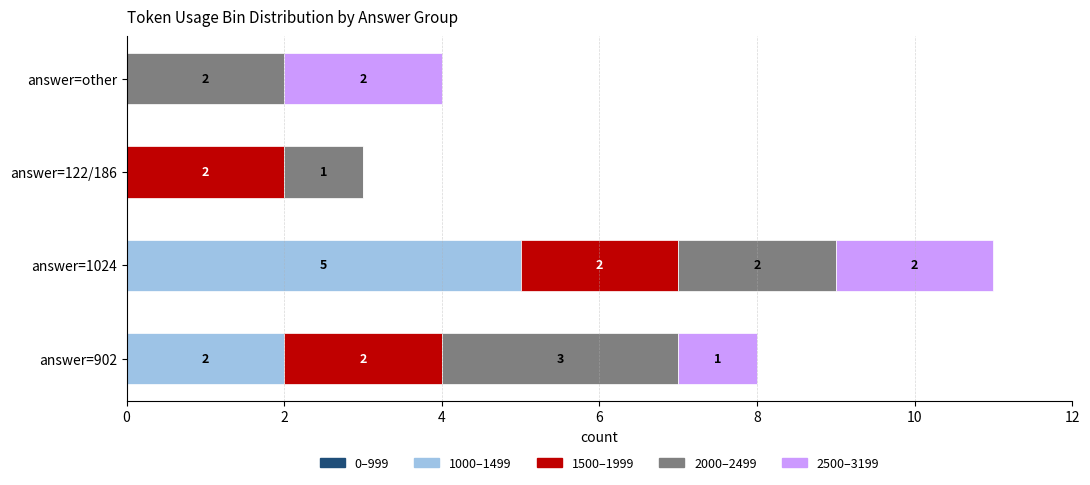

What is the total value across all series at answer=other?

4